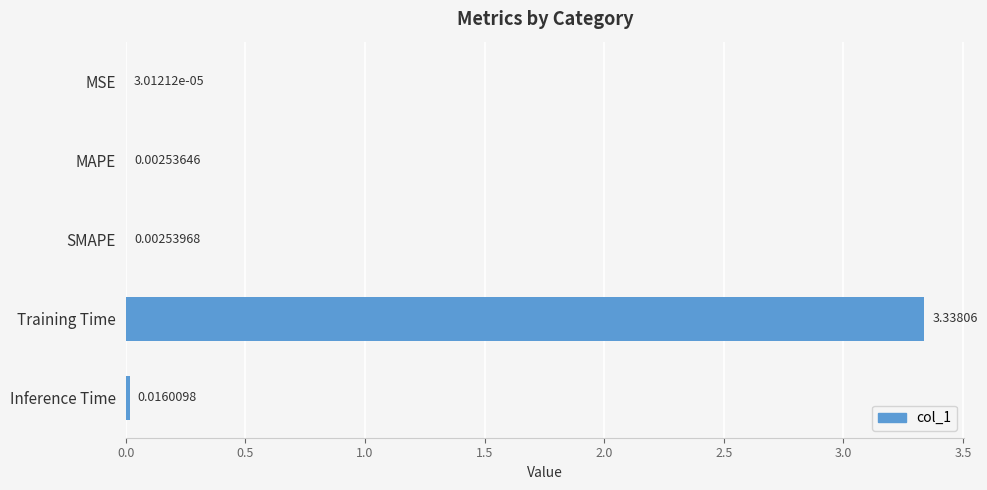

What is the sum of all values?

3.4